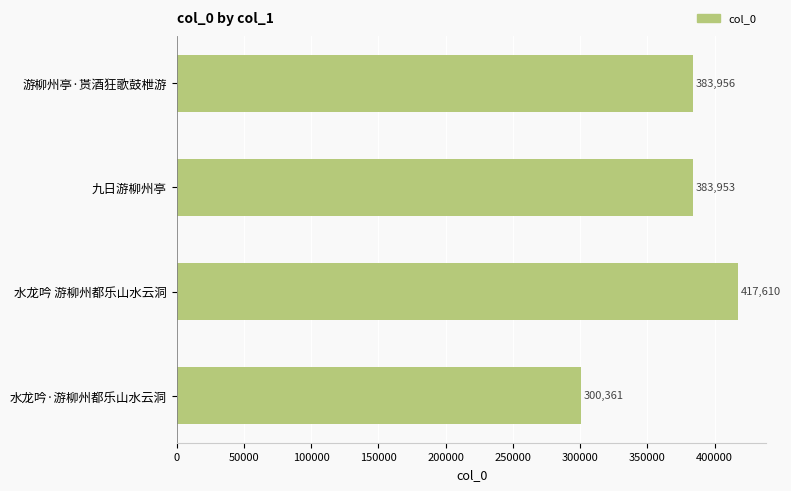

What is the difference between the second highest and minimum values?

83595